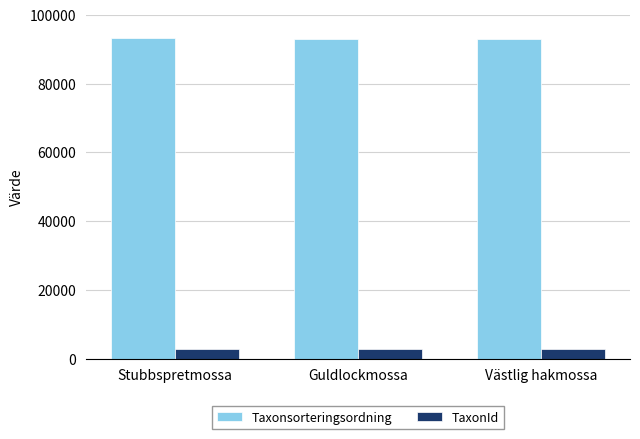

Is the value of Taxonsorteringsordning at Stubbspretmossa greater than the value of TaxonId at Stubbspretmossa?

Yes